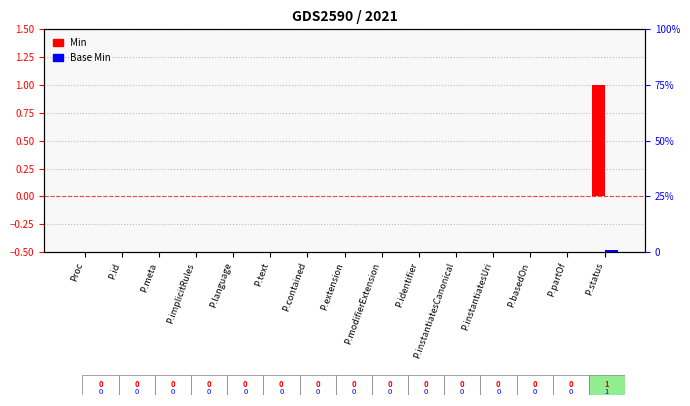

At which label does Min reach its peak?

P.status